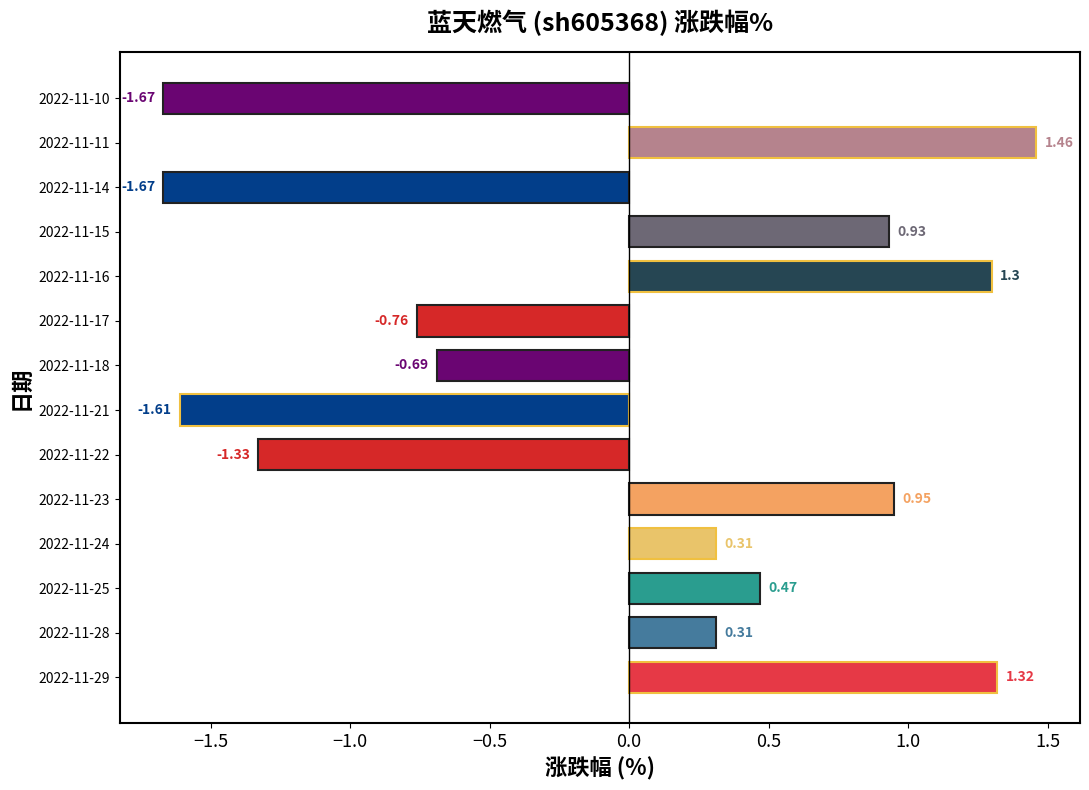

What is the difference between the second highest and second lowest values?

3.0